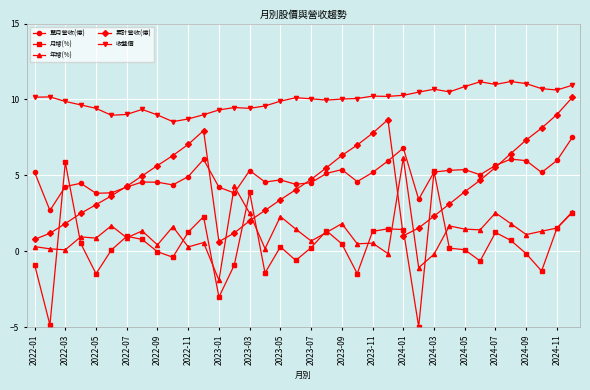

What is the sum of all 單月營收(億) values?

178.4